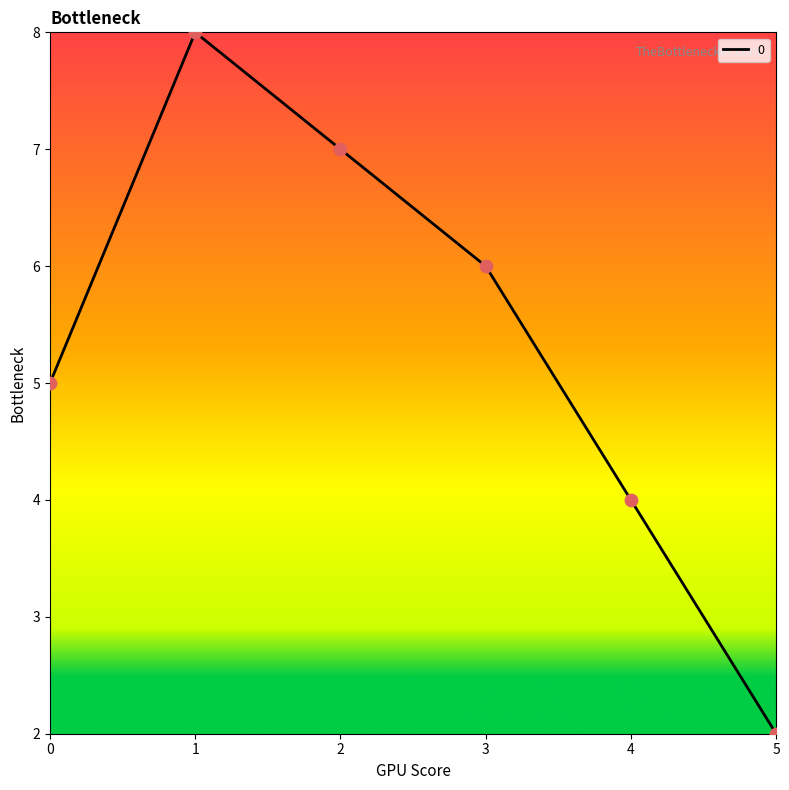

Between 3 and 4, which is larger?

3